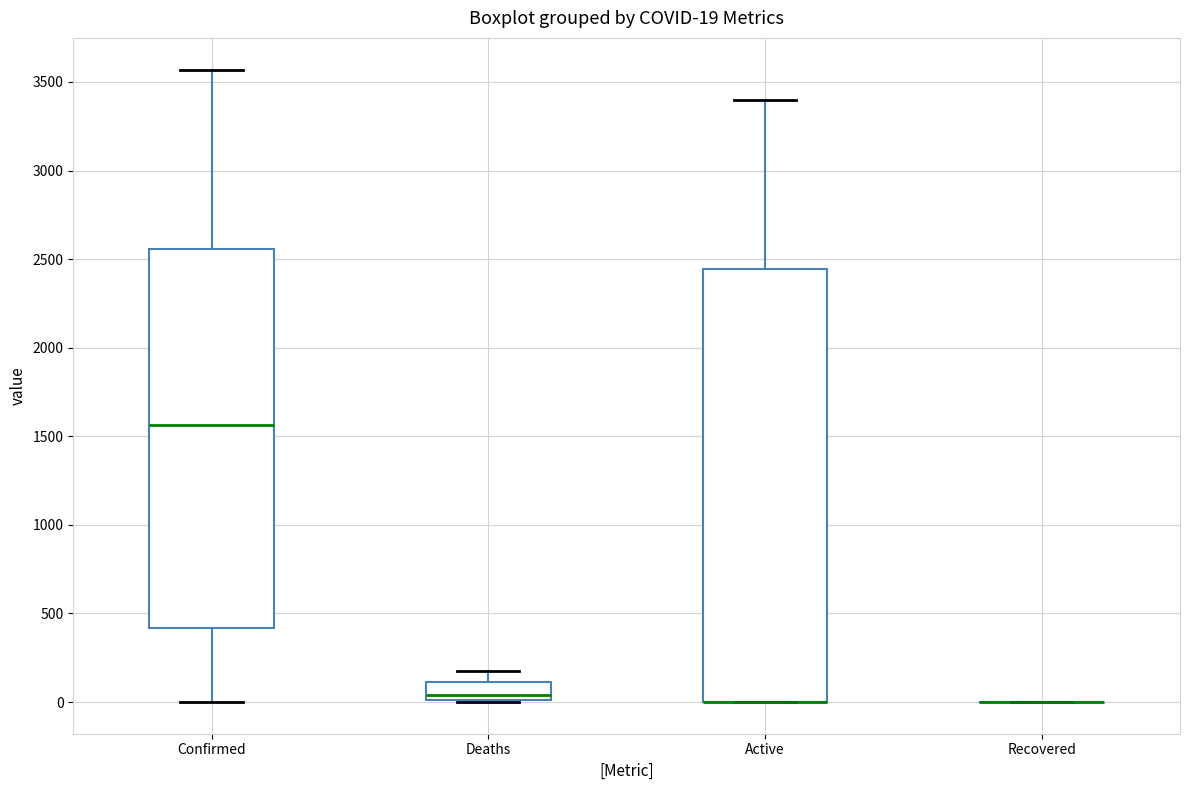

Comparing the boxes themselves (not the whiskers), which one is the tallest?

Active